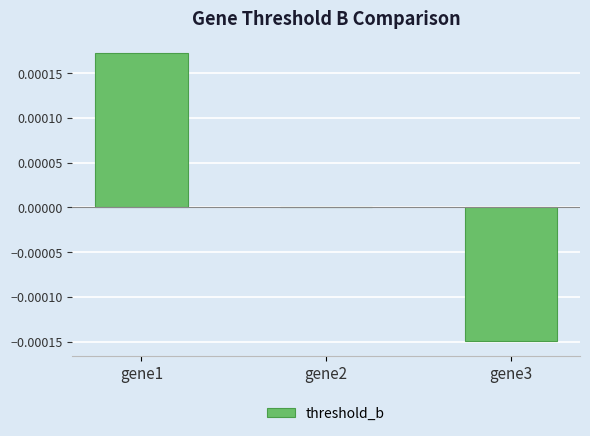

The chart shows a value of -0.0 at gene3. True or false?

True